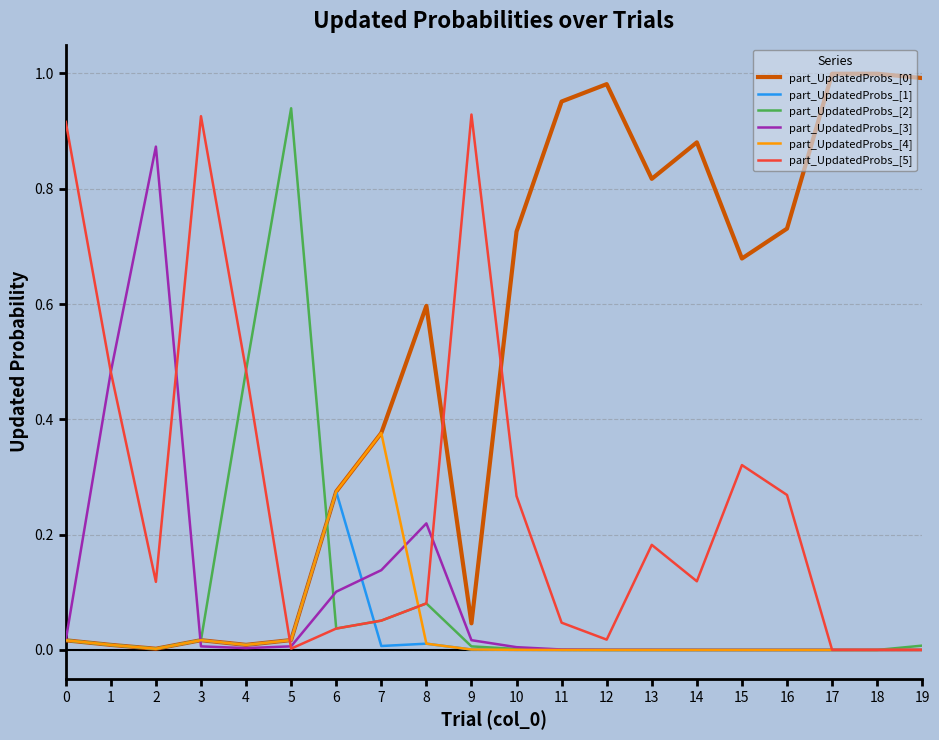

The value of part_UpdatedProbs_[3] at 18 is 0.0. True or false?

True